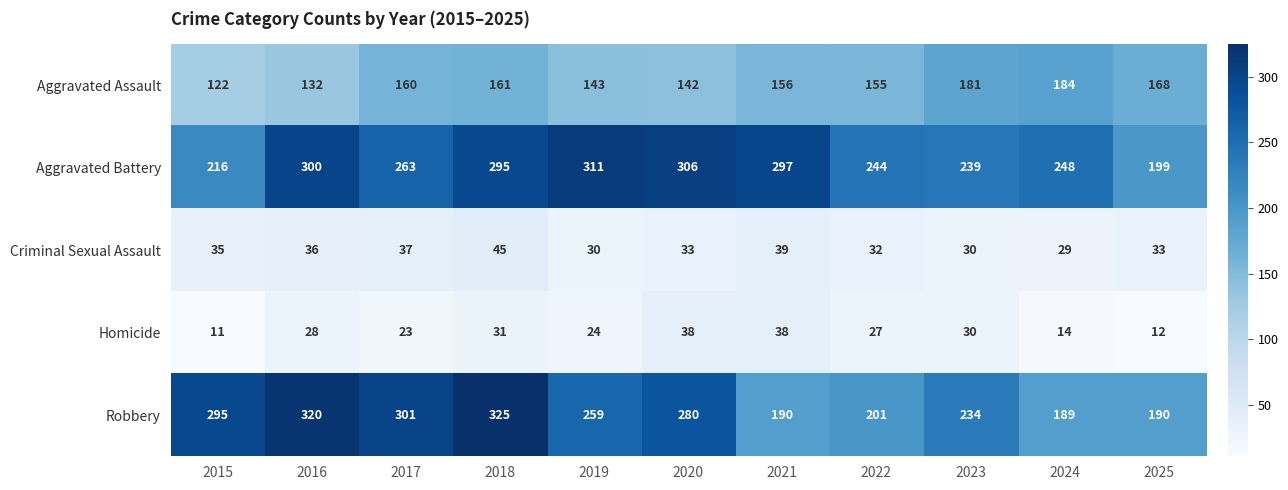

True or false: Aggravated Battery has a value of 216 at 2015.

True